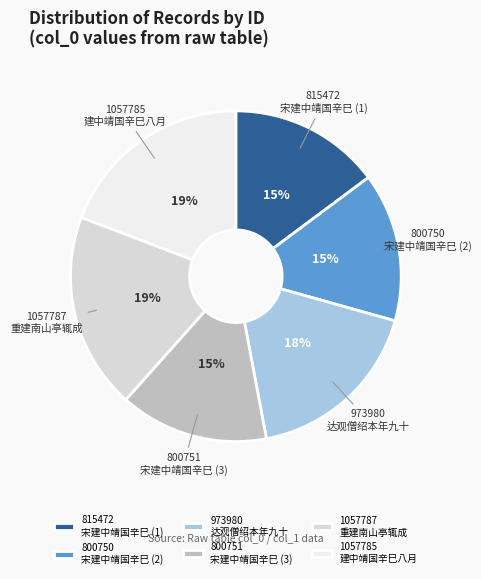

Does any single category account for the majority?

No